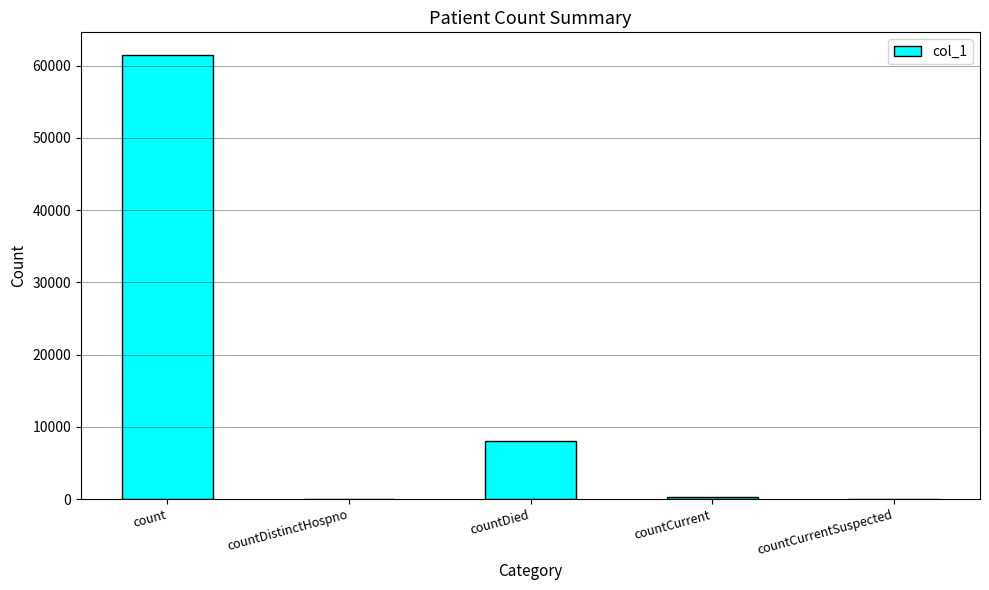

At which label is the value closest to 30768?

countDied